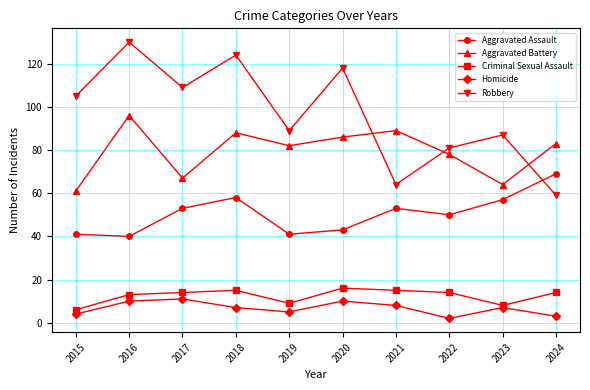

Reading right to left, transcribe all the data shown in this chart.

Aggravated Assault: 69	57	50	53	43	41	58	53	40	41
Aggravated Battery: 83	64	78	89	86	82	88	67	96	61
Criminal Sexual Assault: 14	8	14	15	16	9	15	14	13	6
Homicide: 3	7	2	8	10	5	7	11	10	4
Robbery: 59	87	81	64	118	89	124	109	130	105